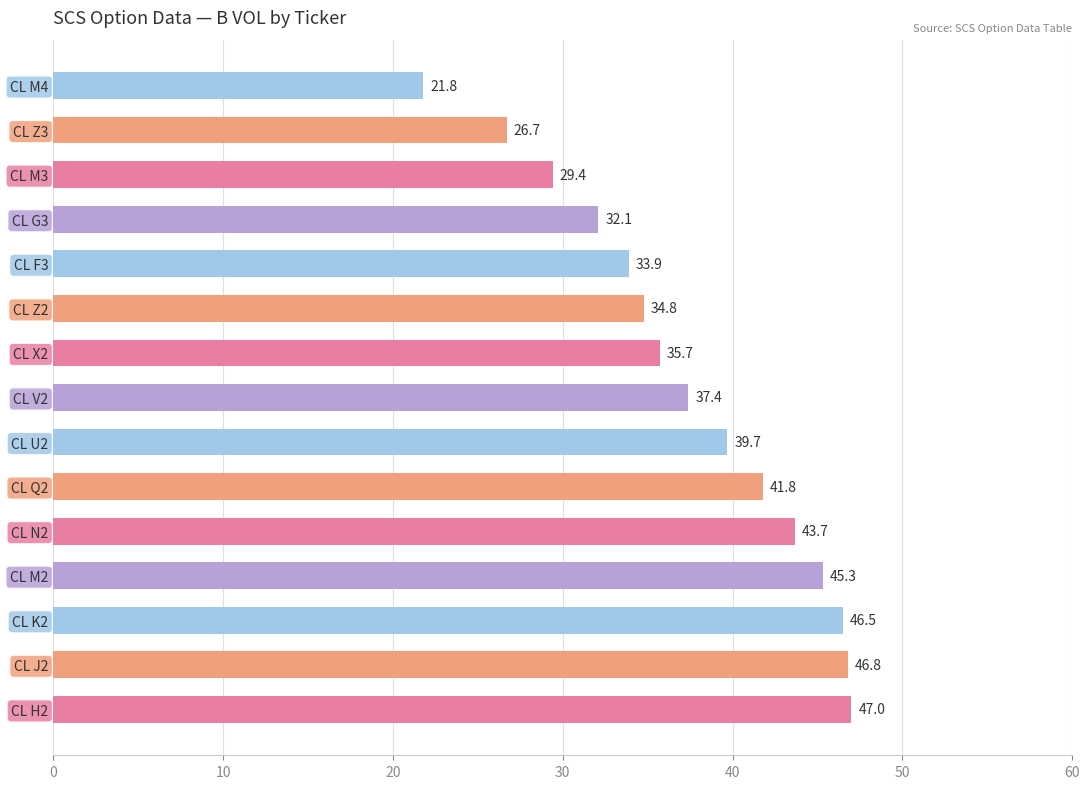

How many bars are there in total?

15